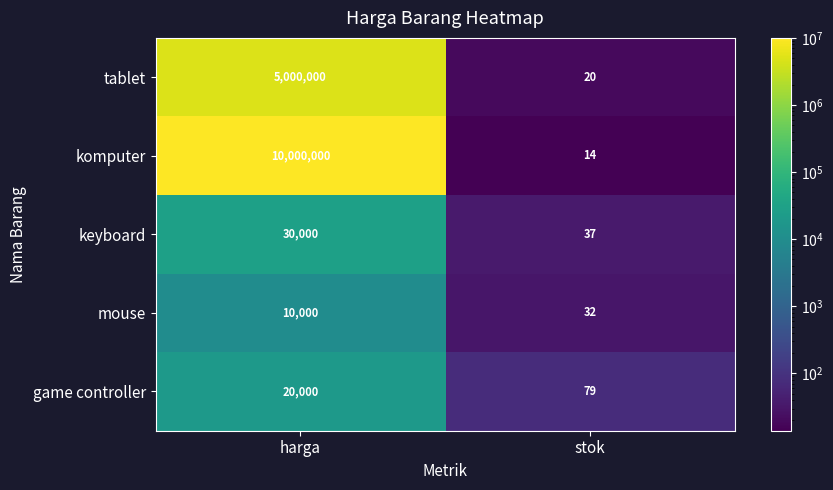

Which series changed the most between harga and stok?

komputer